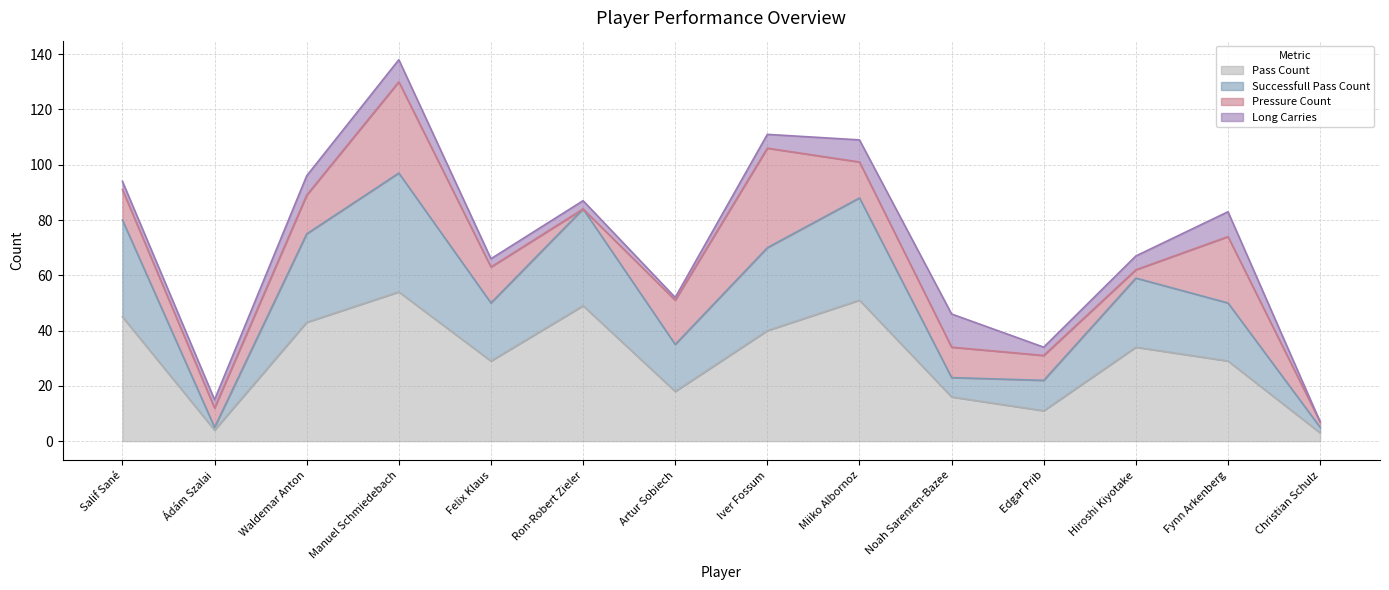

Is it true that pass_count equals 18 at Fynn Arkenberg?

False